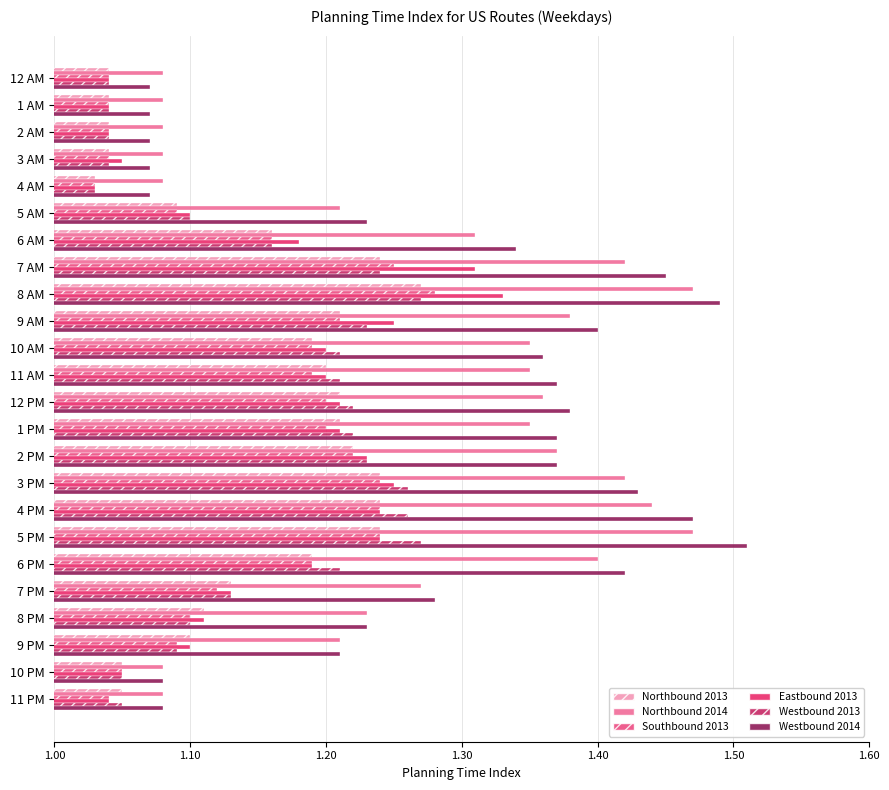

What is the difference between the maximum and minimum values in the Westbound 2014 series?

0.4